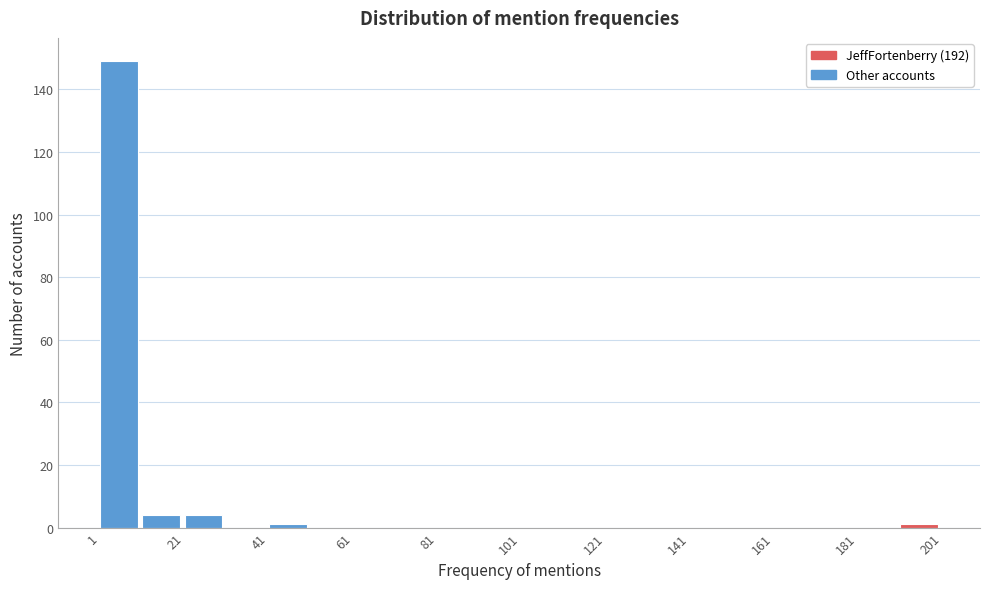

Reading left to right, list every bar in this chart as the range it spans on the x-axis followed by its height. Neither the bar edges nor the heights are printed on the chart, so give them approximately, as read against the axes.

1 to 11: 150
11 to 21: 4
21 to 31: 4
31 to 41: 0
41 to 51: under 2
51 to 61: 0
61 to 71: 0
71 to 81: 0
81 to 91: 0
91 to 101: 0
101 to 111: 0
111 to 121: 0
121 to 131: 0
131 to 141: 0
141 to 151: 0
151 to 161: 0
161 to 171: 0
171 to 181: 0
181 to 191: 0
191 to 201: under 2